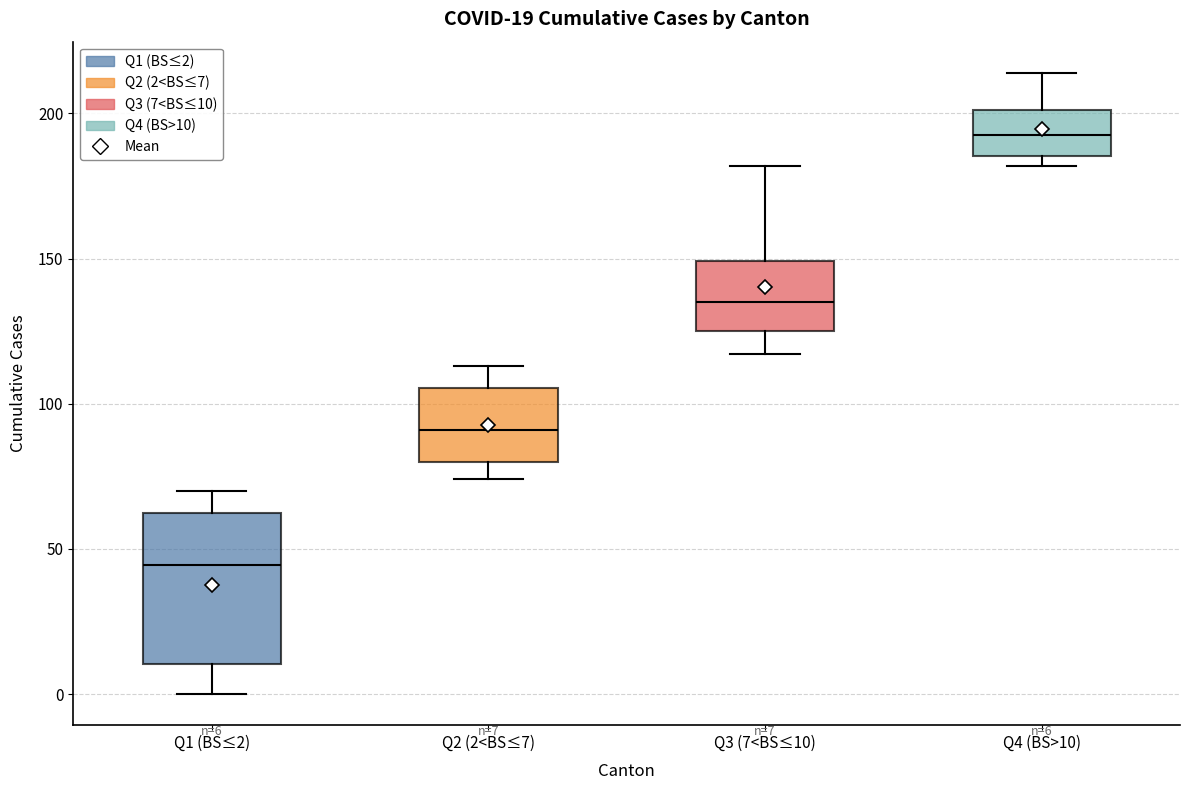

Which box's median line is the highest?

Q4 (BS>10)